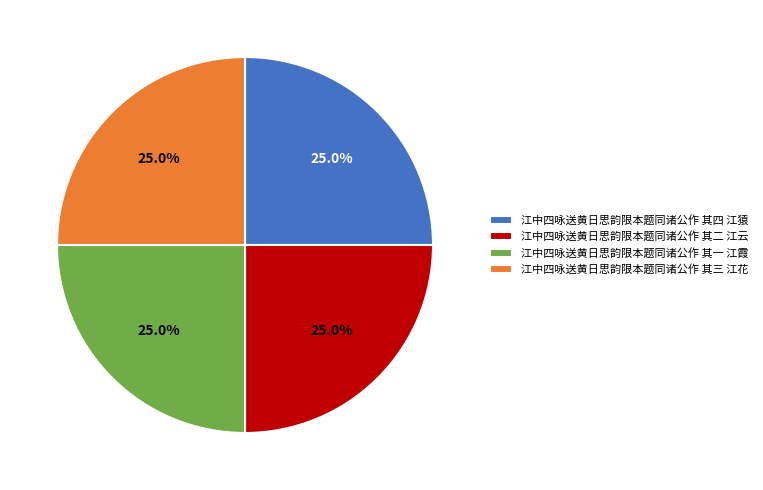

Count the number of slices in the pie.

4